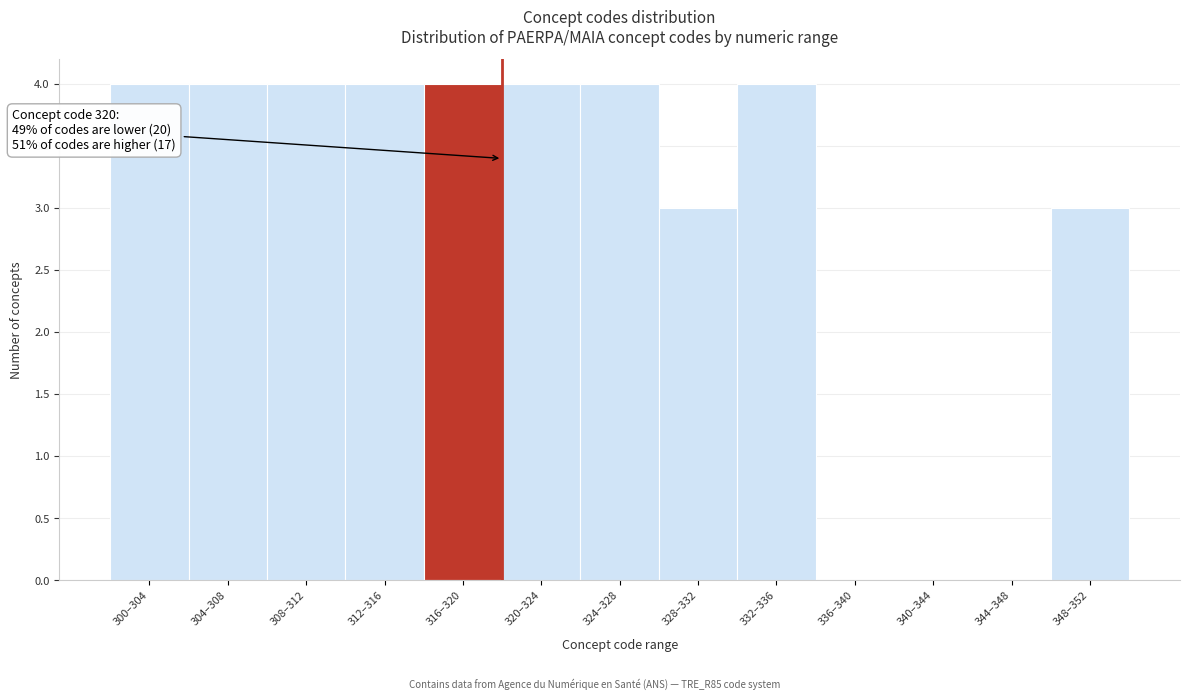

Reading left to right, transcribe all the data shown in this chart.

300–304=4	304–308=4	308–312=4	312–316=4	316–320=4	320–324=4	324–328=4	328–332=3	332–336=4	336–340=0	340–344=0	344–348=0	348–352=3